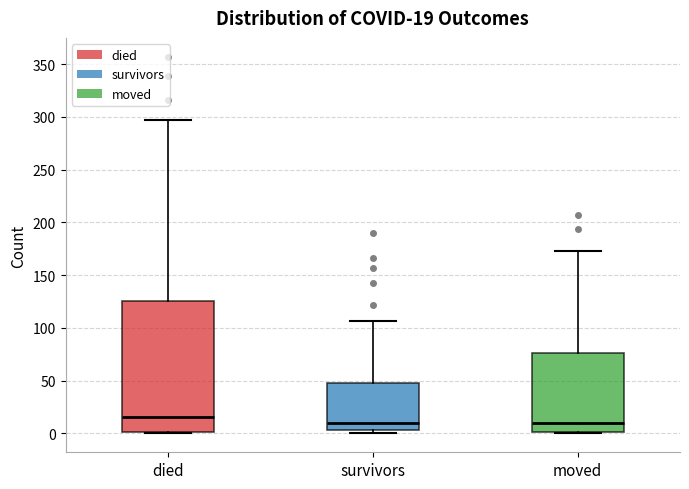

Which box's median line is the highest?

died